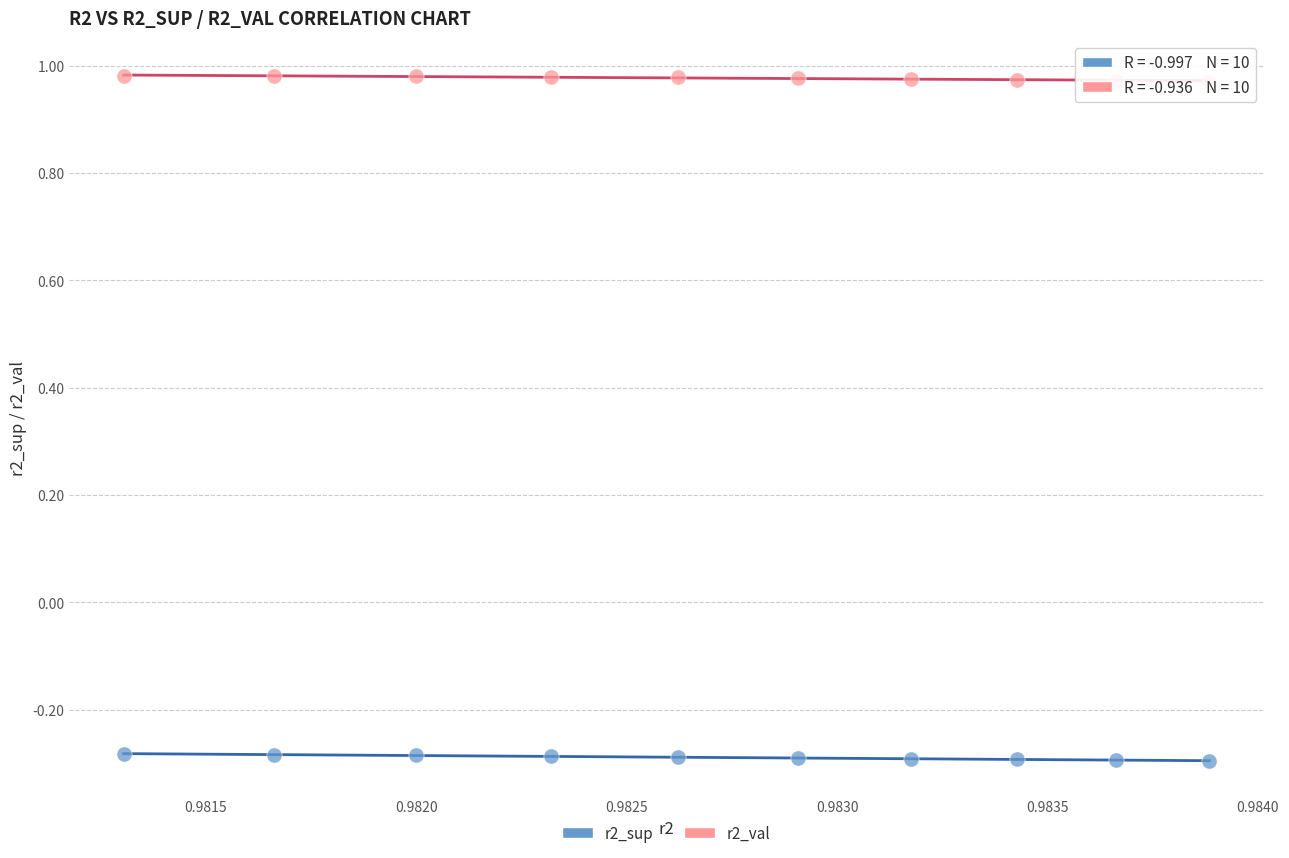

Which series contains the lowest Y value?

r2_sup